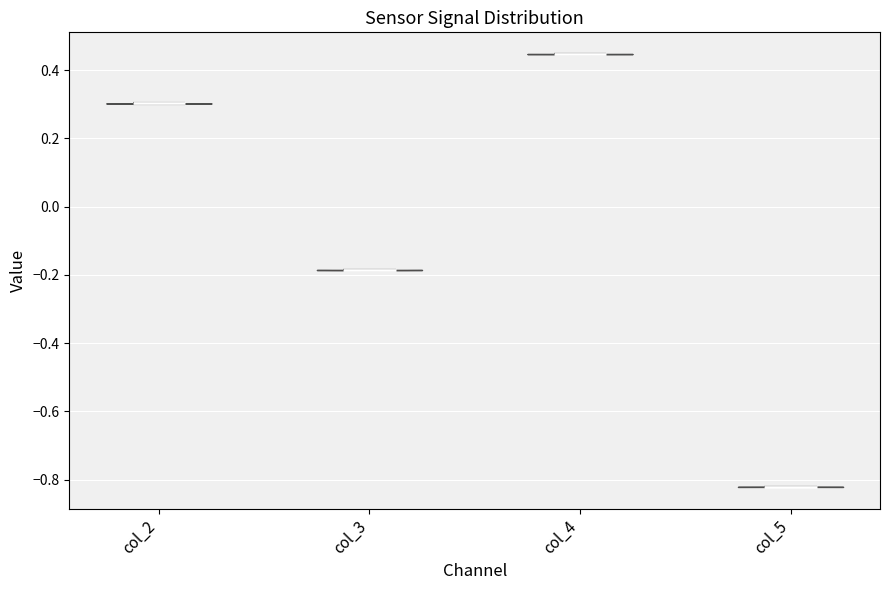

Which violin has the lowest median line?

col_5